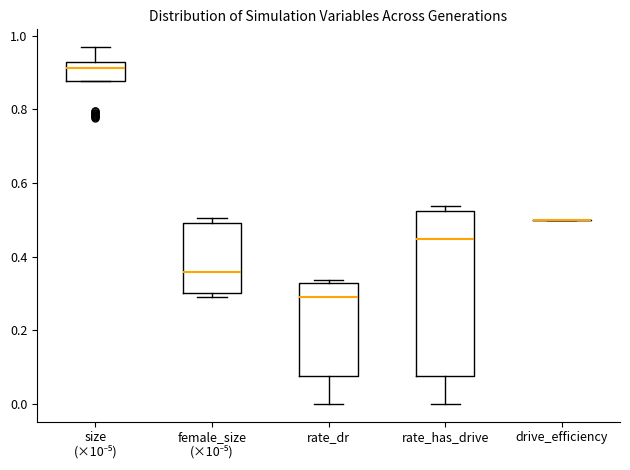

Where does the median line of the box for rate_has_drive sit on the y-axis? The values are not printed on the chart, so give them approximately, as read against the axis.

0.44